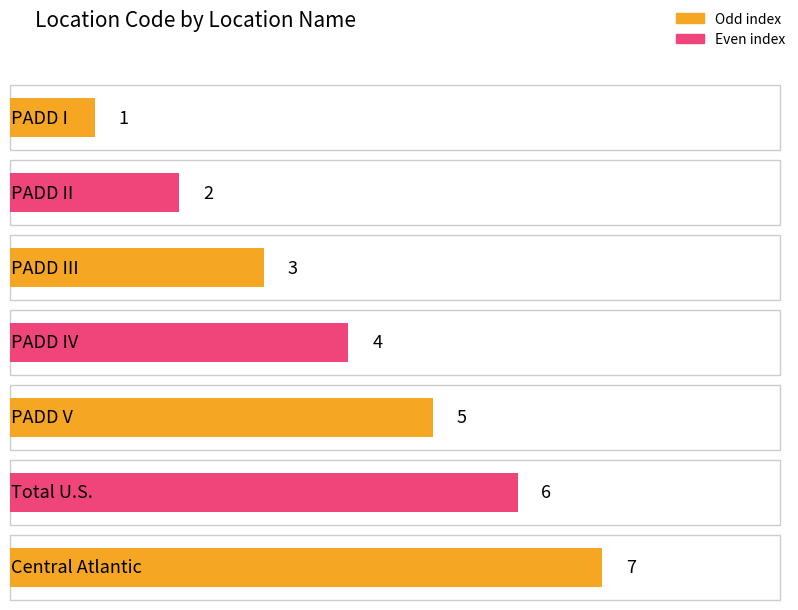

At which label is the value closest to 4?

PADD IV